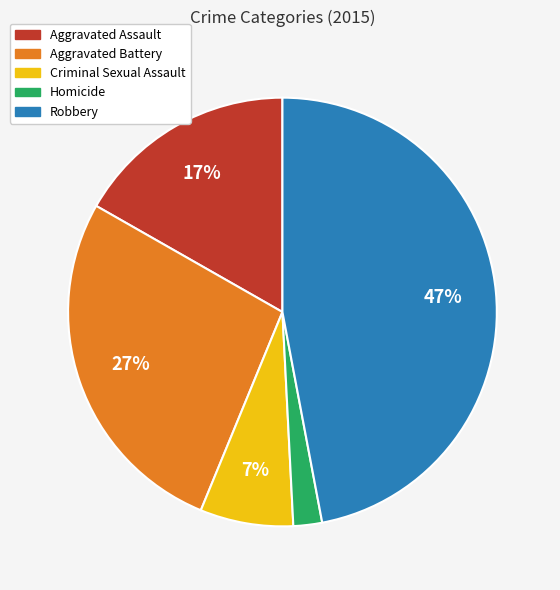

Which has a higher value, Criminal Sexual Assault or Aggravated Battery?

Aggravated Battery